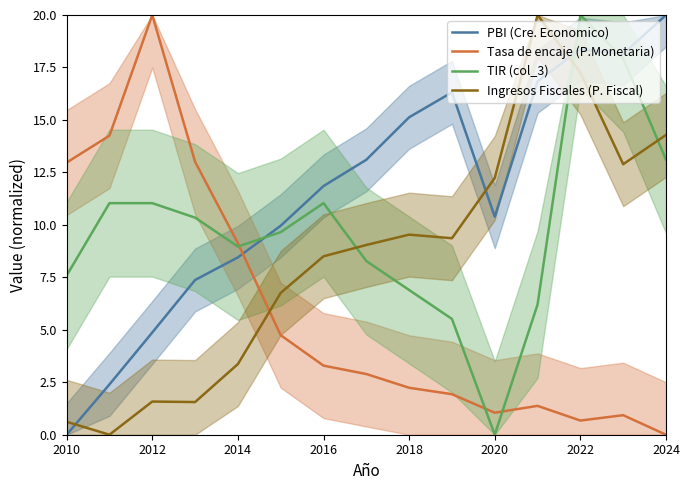

Is it true that PBI (Cre. Economico) equals 18.4 at 2022?

True